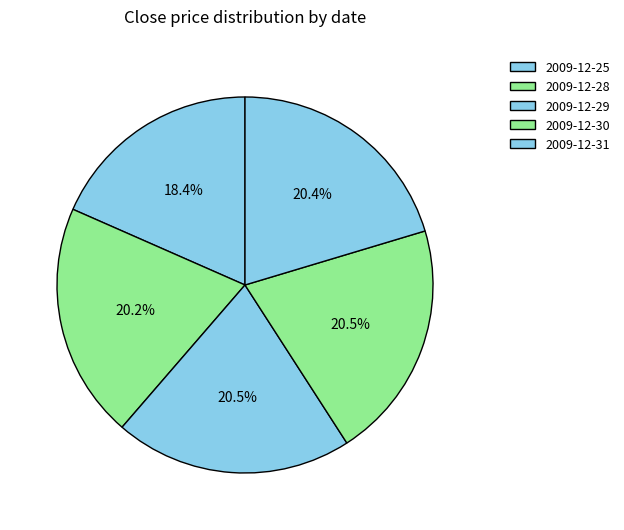

Which category has the biggest portion of the pie?

2009-12-30